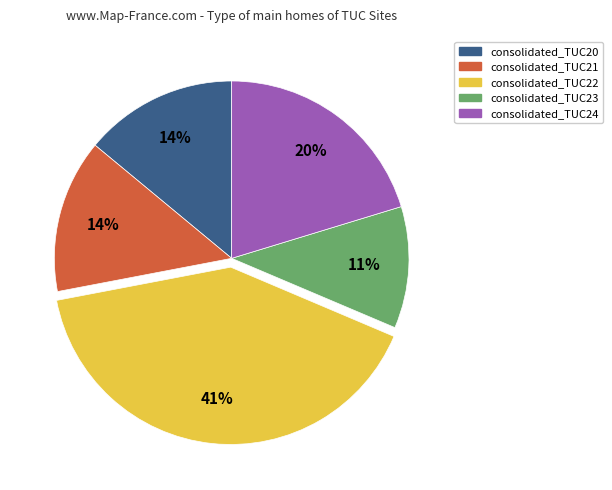

Count the number of slices in the pie.

5